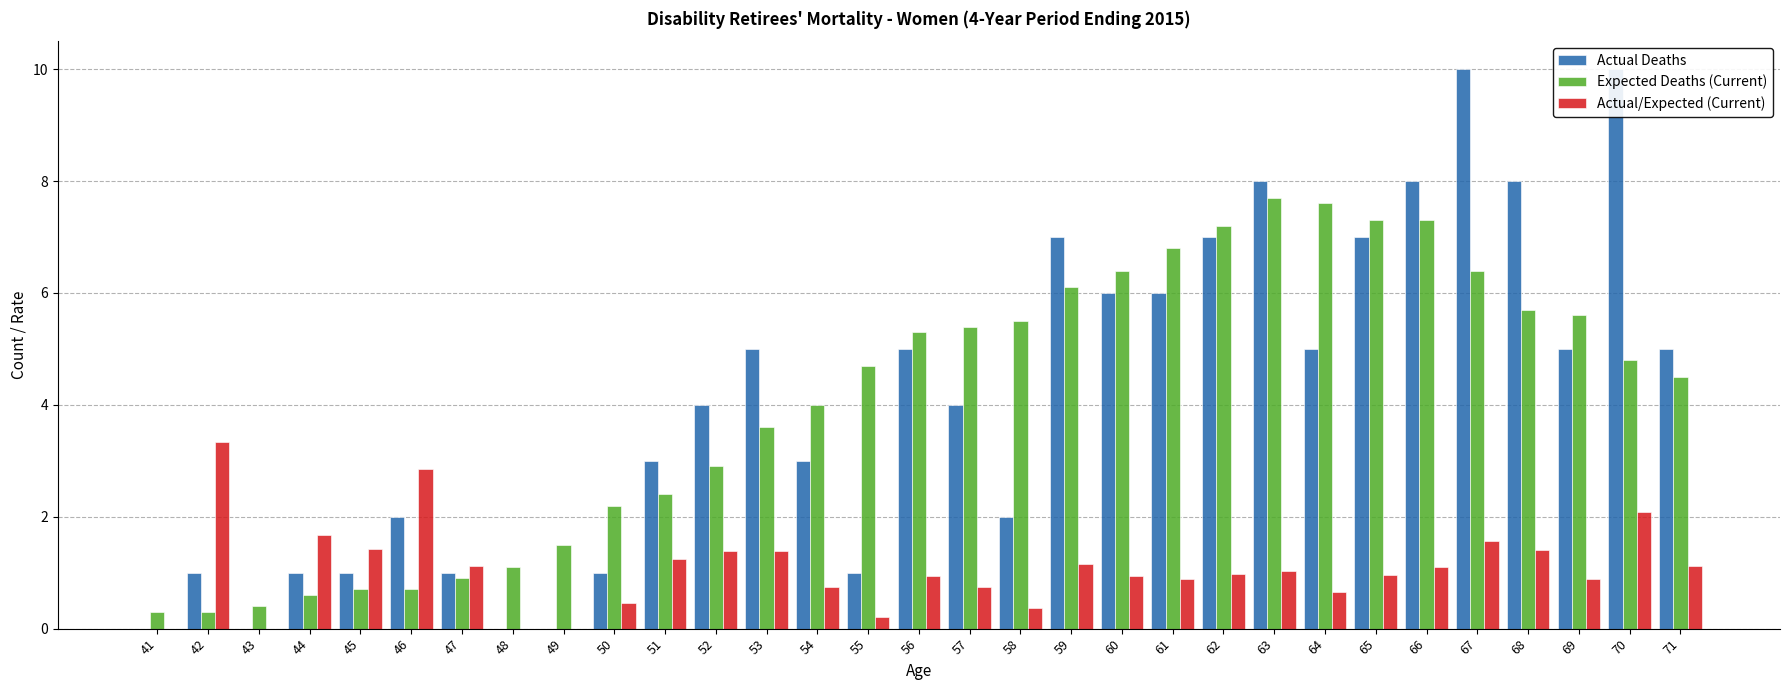

At which category is the sum across all series the highest?

67